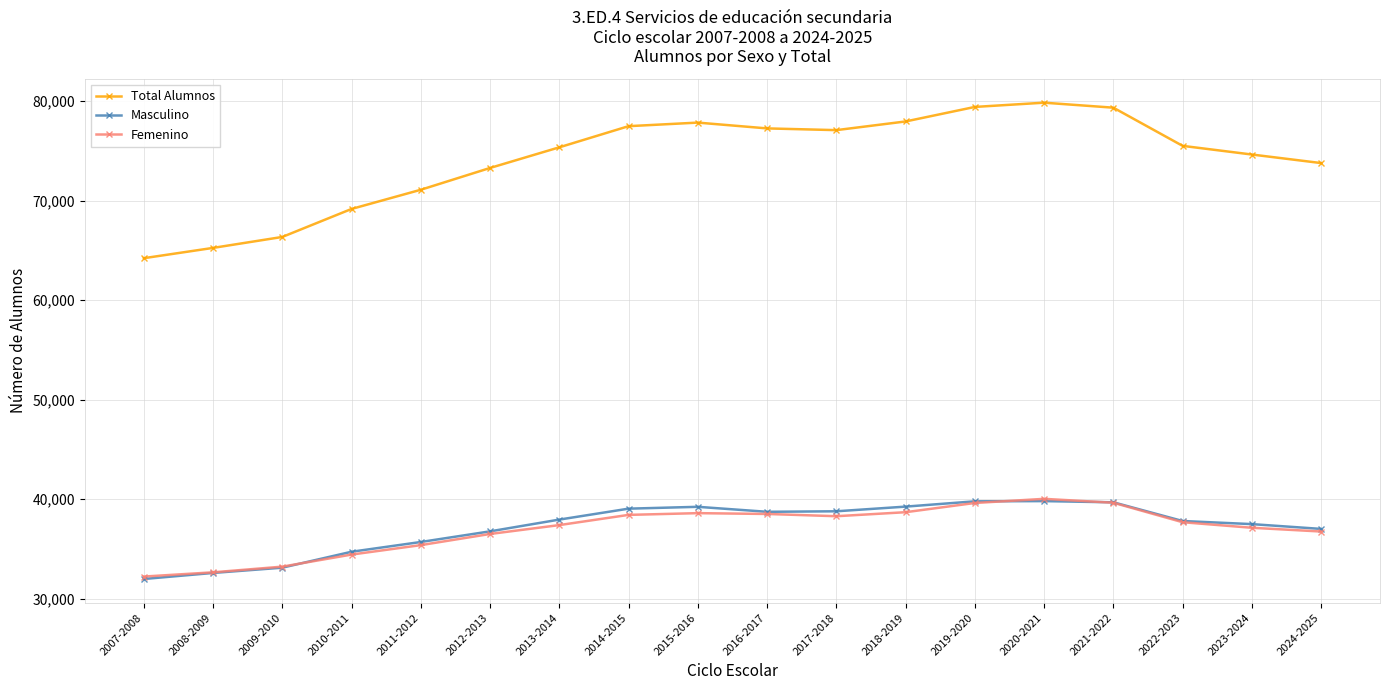

What position from the left is 2021-2022?

15